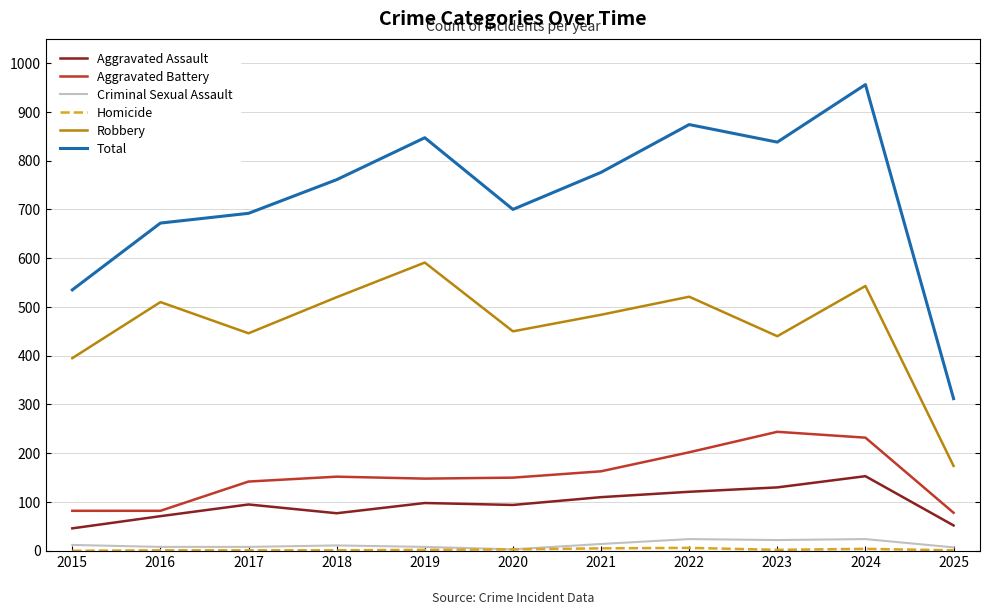

True or false: Total and Robbery cross at least once.

False